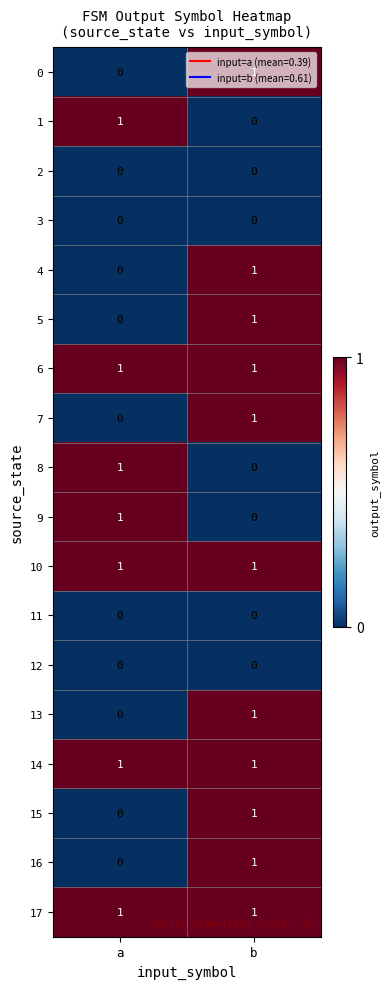

The value of 4 at a is 0. True or false?

True